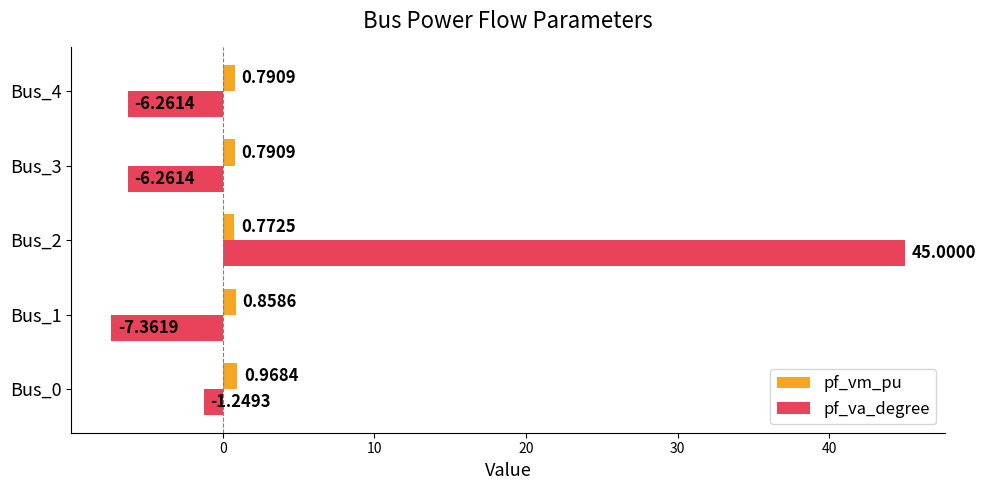

Which category has the highest value in the pf_vm_pu series?

Bus_0